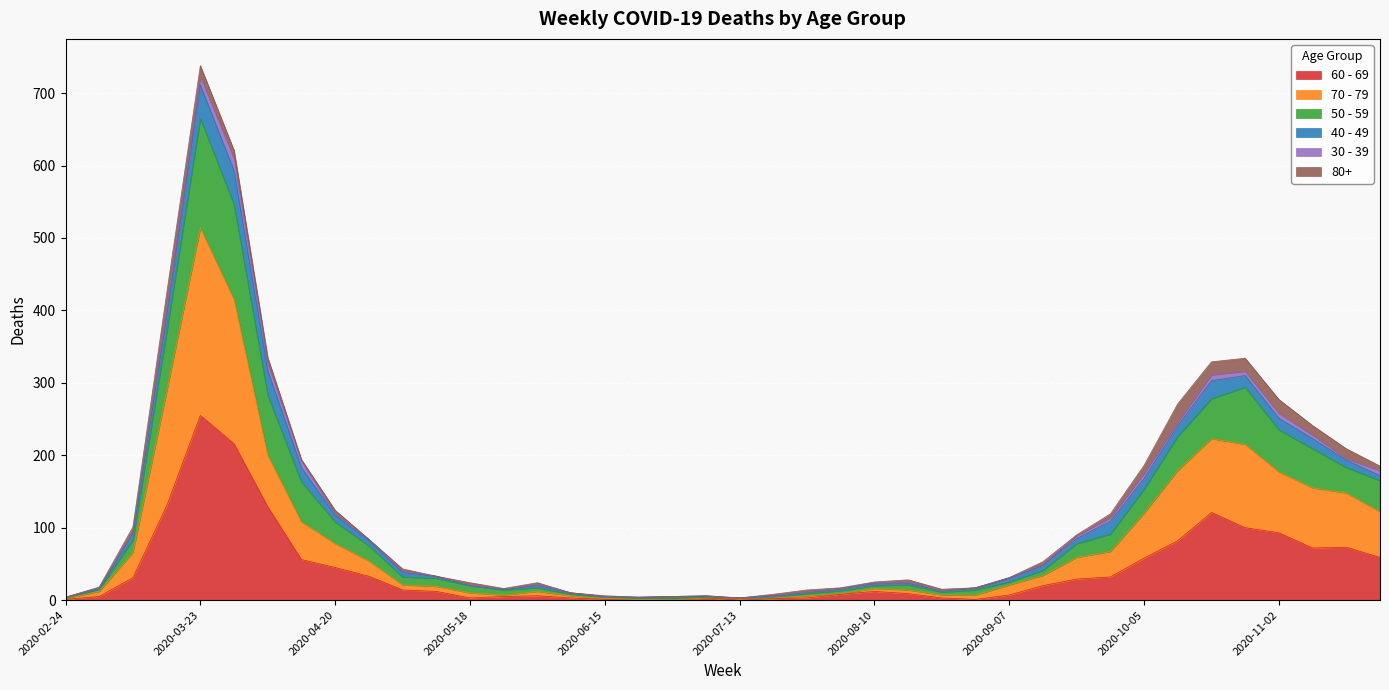

At which category does the chart reach its peak across all series?

2020-03-23